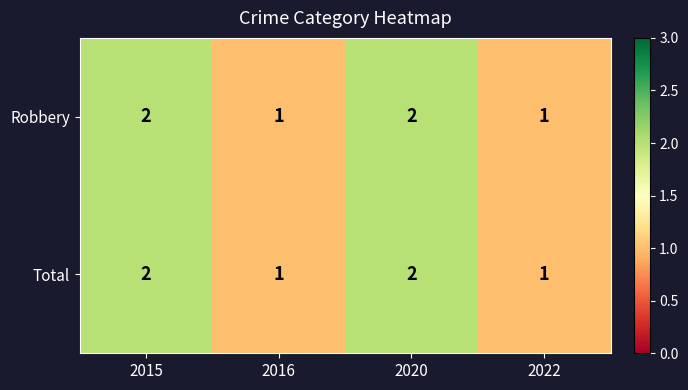

Reading right to left, transcribe all the data shown in this chart.

Robbery: 2022=1	2020=2	2016=1	2015=2
Total: 2022=1	2020=2	2016=1	2015=2